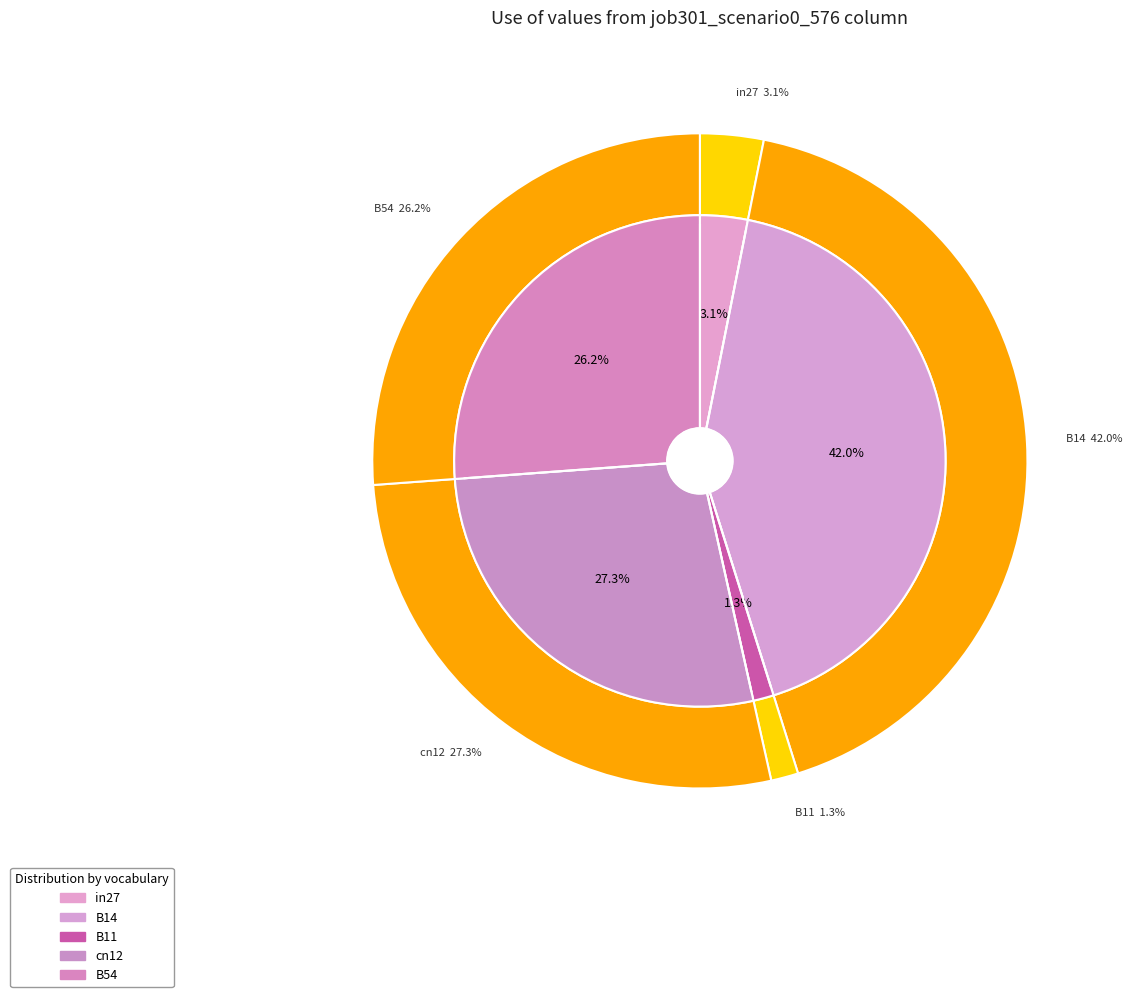

To the nearest percent, what is the difference between the B14 and B54 slice percentages?

16%